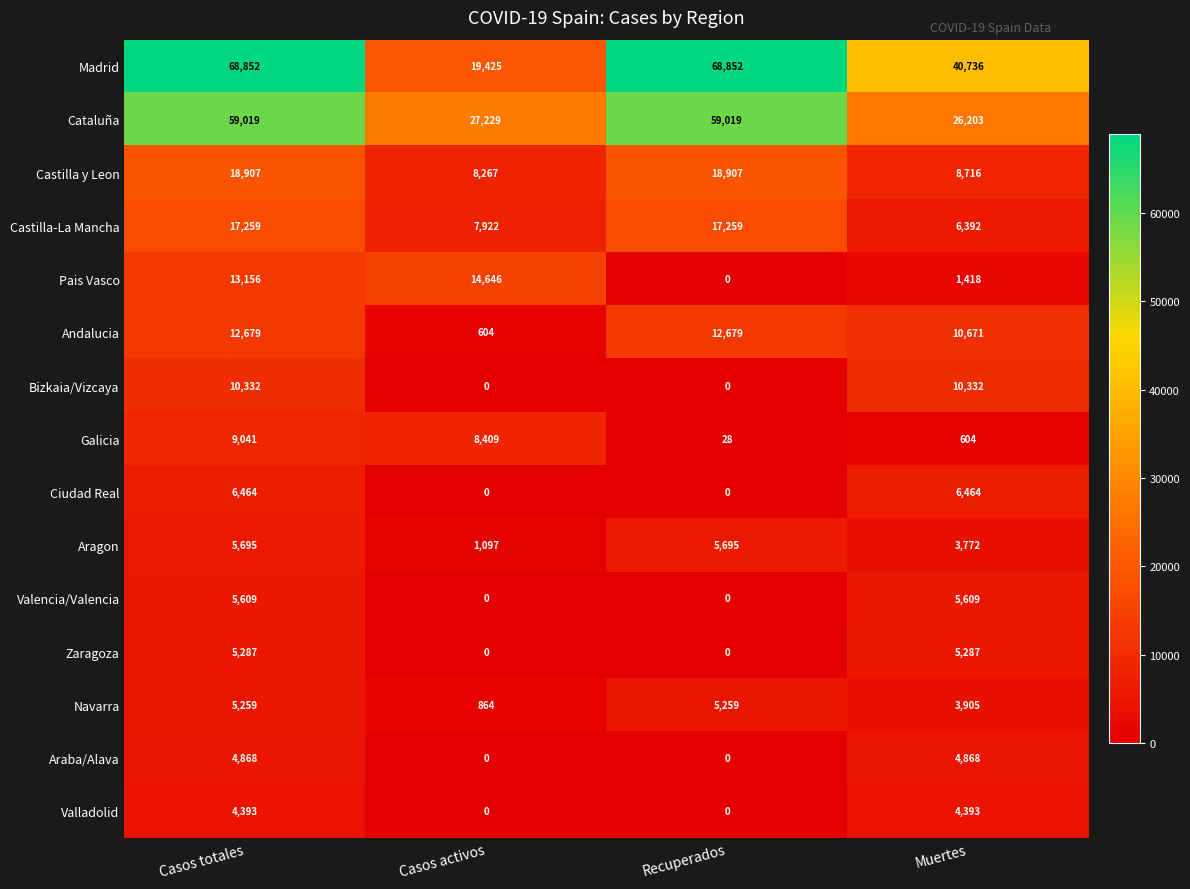

How many series are shown in this chart?

15